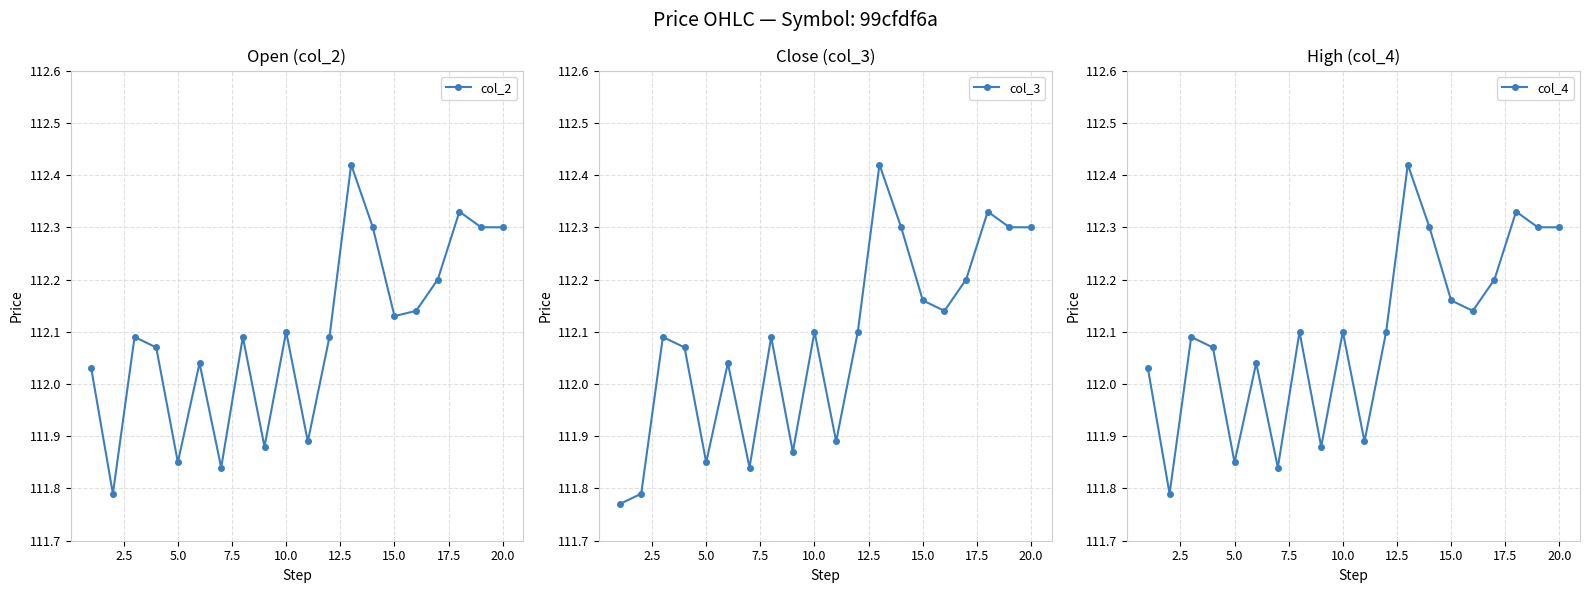

True or false: col_4 and col_3 intersect in this chart.

False